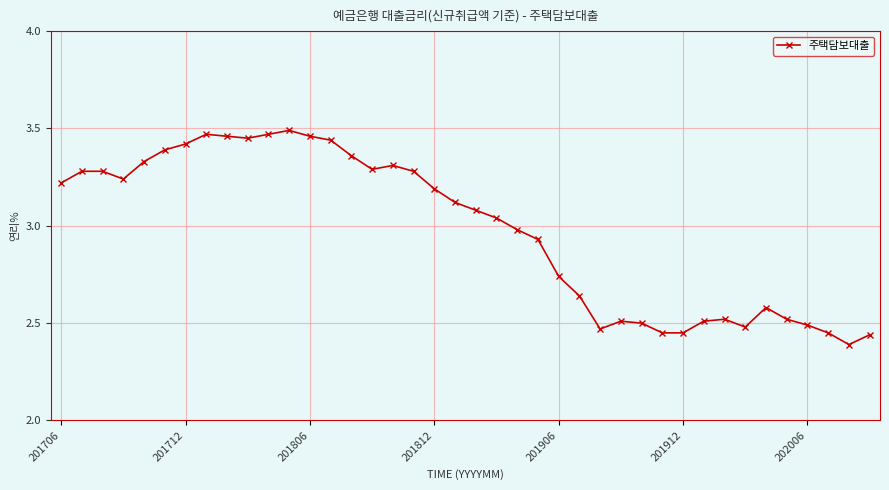

True or false: the data has more than 1 interior local peaks.

True